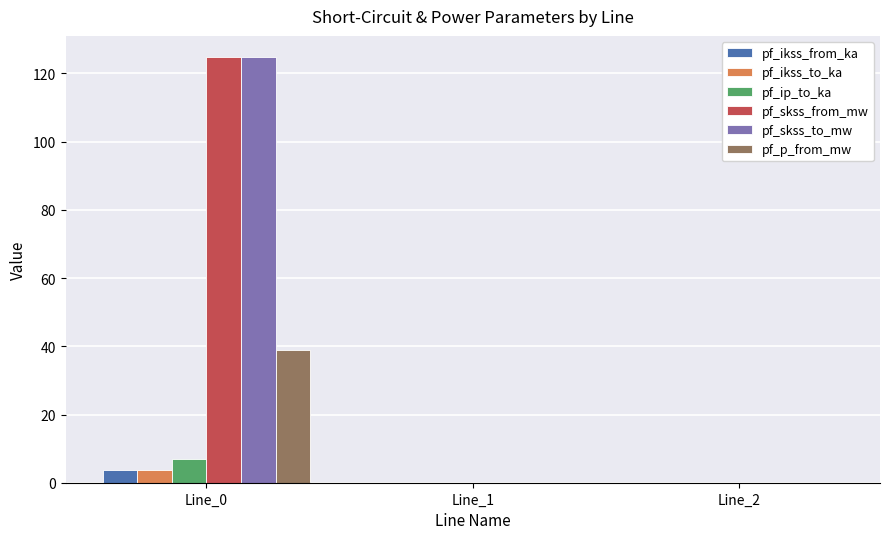

True or false: pf_ikss_from_ka has a value of 3.6 at Line_0.

True